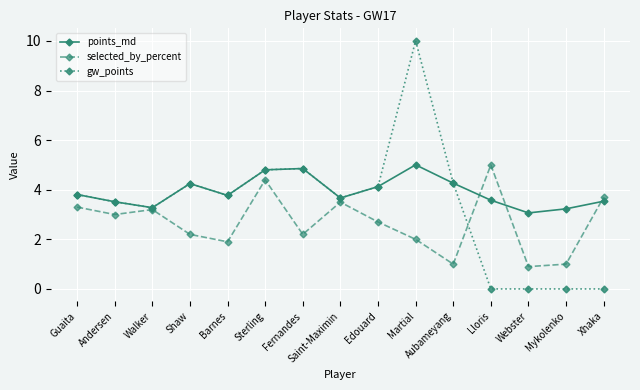

Which label corresponds to the largest value in the chart?

Martial